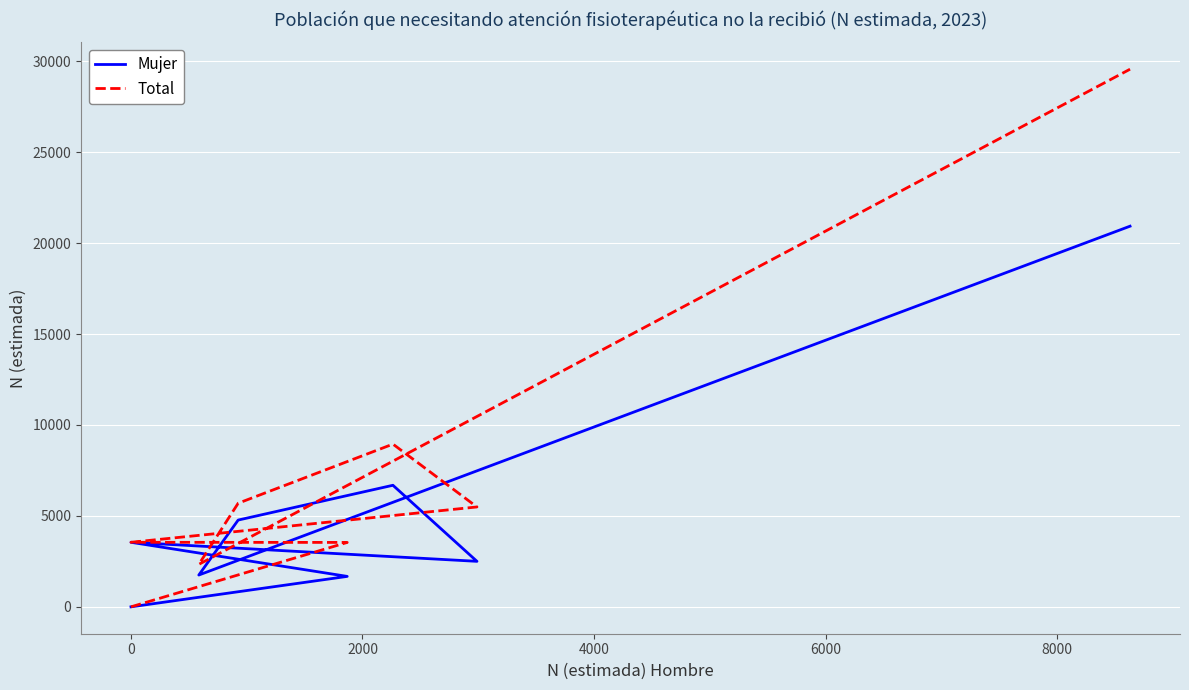

True or false: Mujer and Total cross at least once.

False